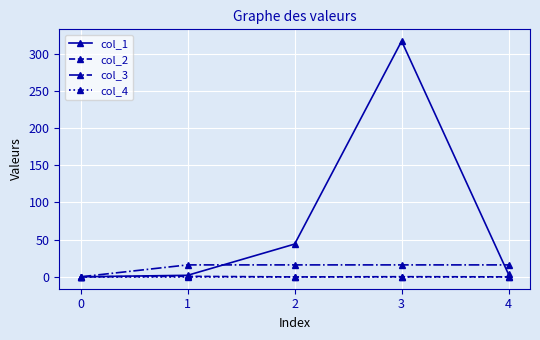

What is the sum of all col_3 values?

64.0